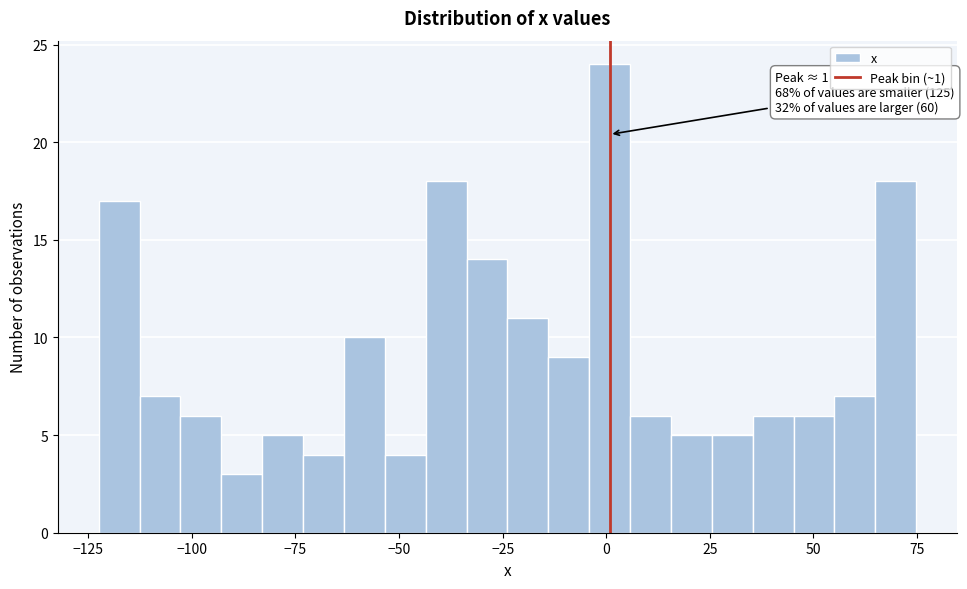

Around what value on the x-axis is the tallest bar? Give the approximate position of its centre, as read against the axis.

0